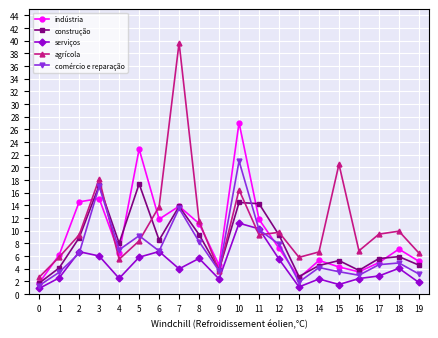

How many data points in indústria are above 7?

10